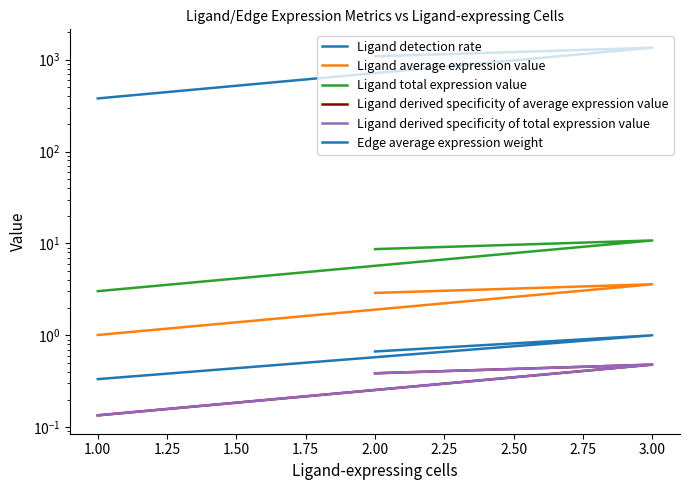

The value of Ligand derived specificity of total expression value at 3.00 is 0.7. True or false?

False